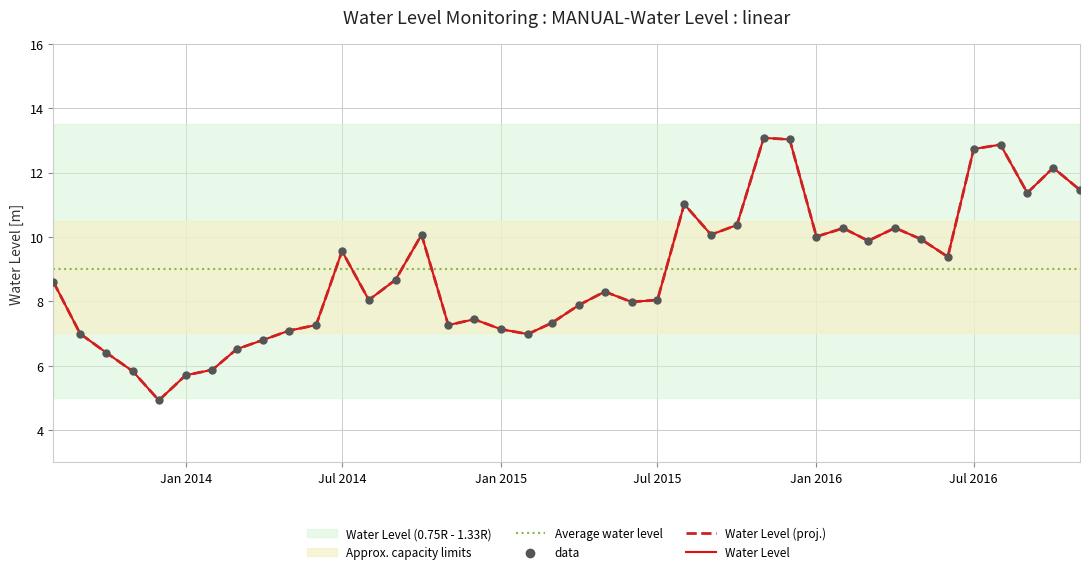

What is the change in value from 2014-08-01 to 2016-02-01?

+2.2